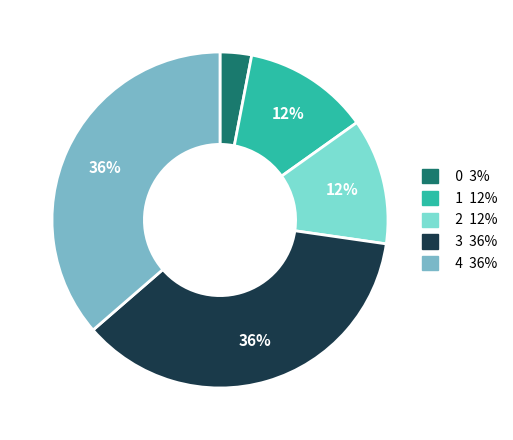

What is the ratio of the value at 1 to the value at 4?

0.3